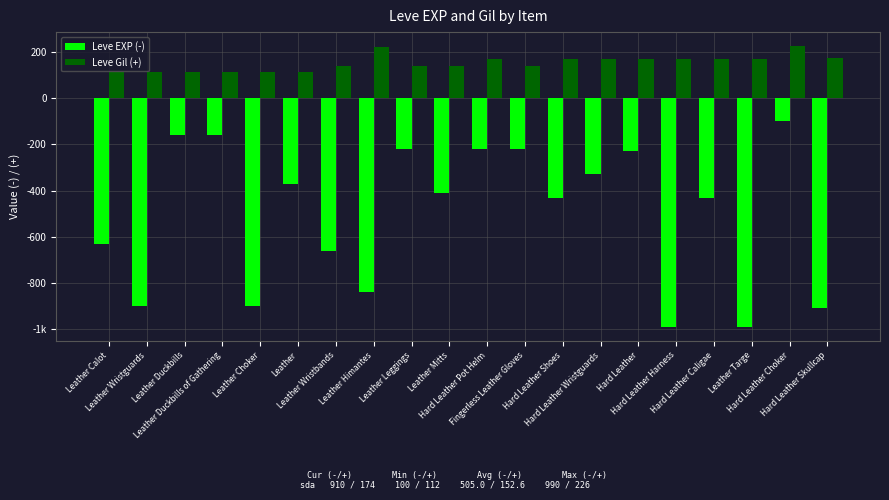

At which label does Leve Gil (+) reach its minimum?

Leather Calot